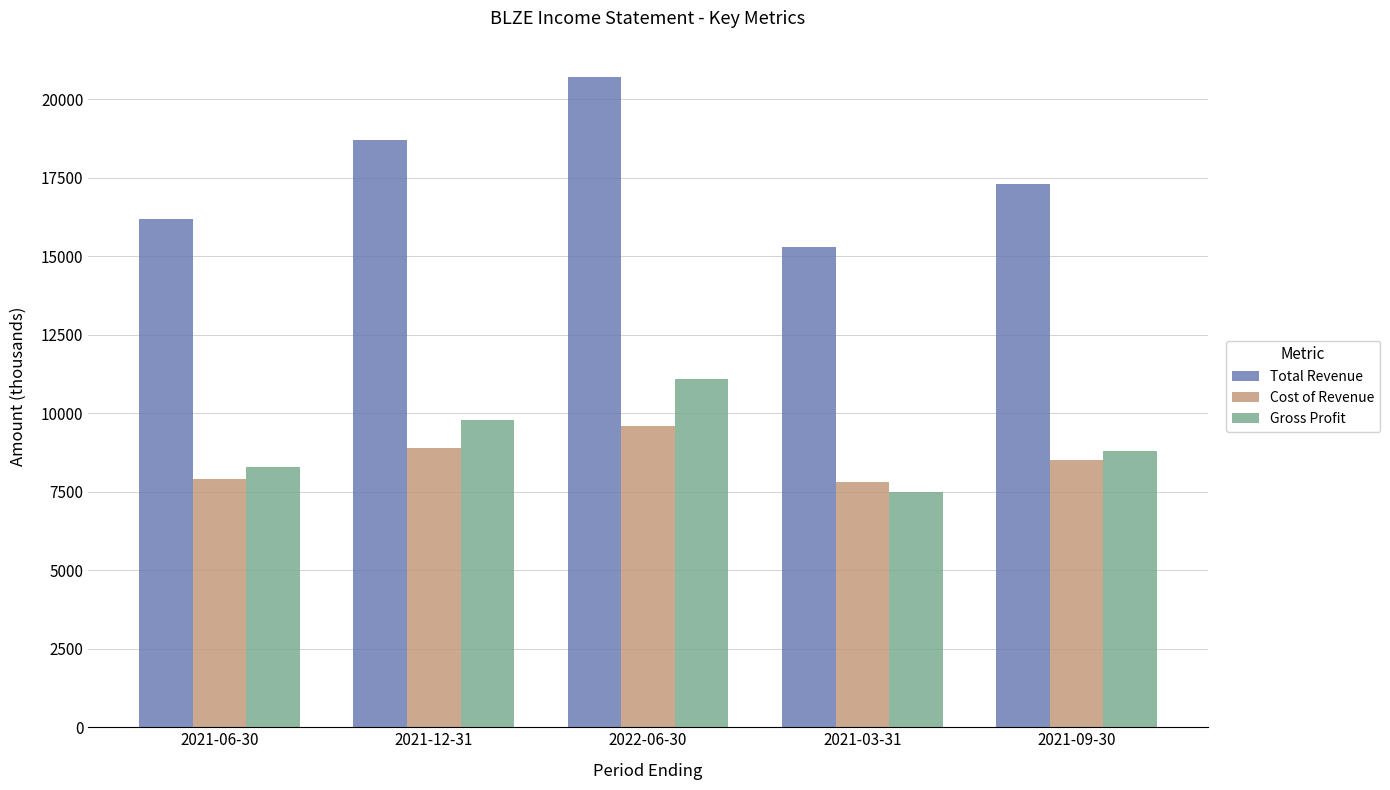

What is the difference between the maximum and second lowest values in the Cost of Revenue series?

1700